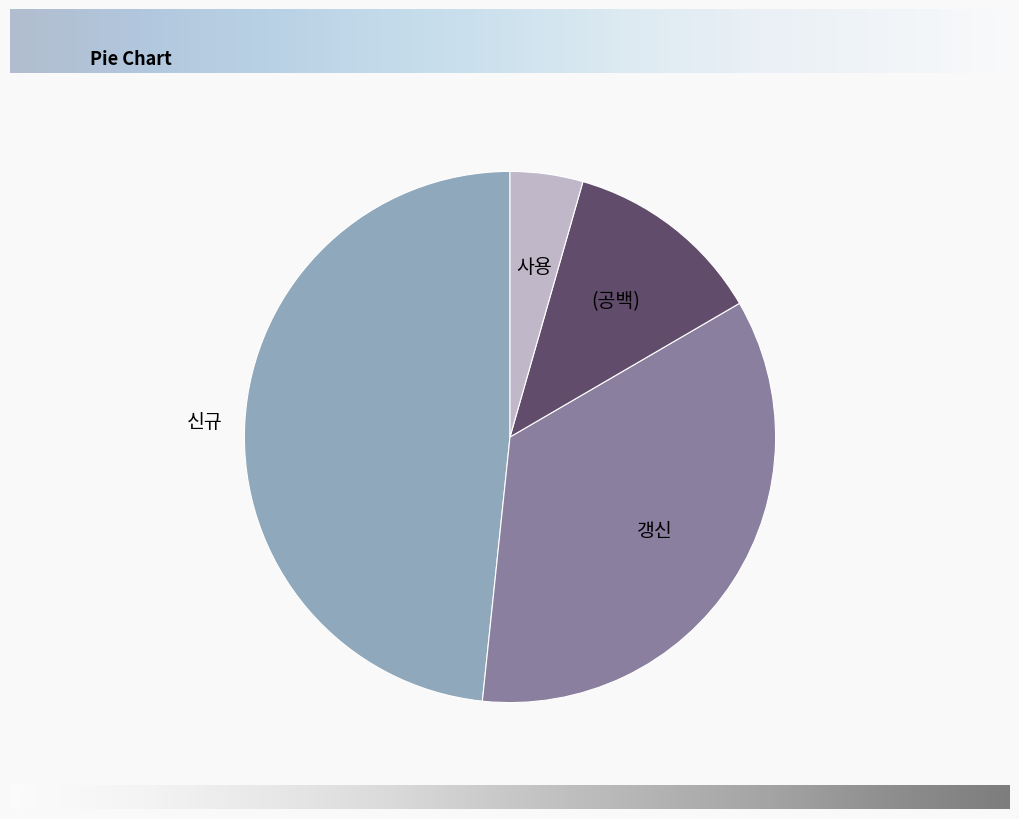

What is the largest slice in the pie chart?

신규